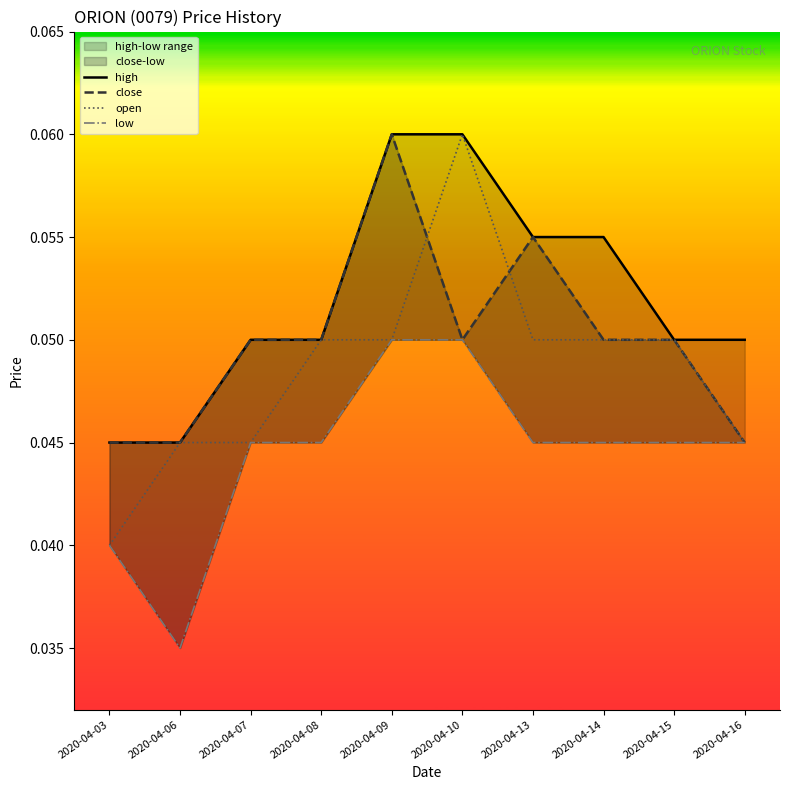

What is the total value across all series at 2020-04-14?

0.2